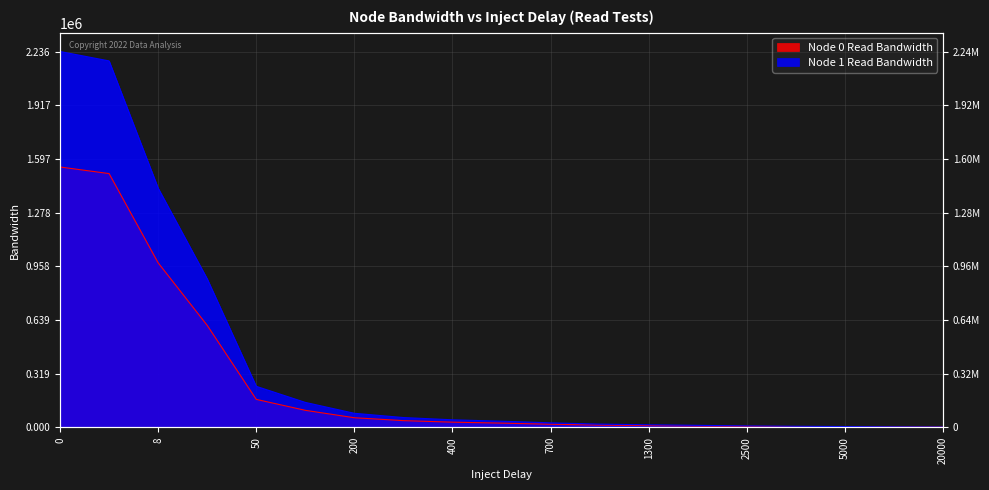

Between 1000 and 1300, which series saw the biggest shift?

Node 1 Read Bandwidth